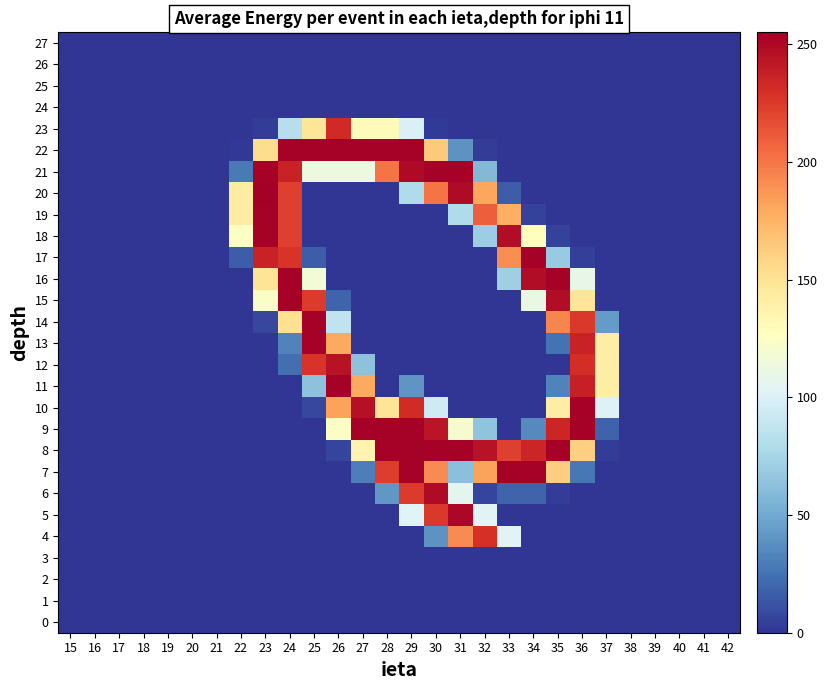

Reading left to right, what are all the values shown in this chart?

0: 15=0	16=0	17=0	18=0	19=0	20=0	21=0	22=0	23=0	24=0	25=0	26=0	27=0	28=0	29=0	30=0	31=0	32=0	33=0	34=0	35=0	36=0	37=0	38=0	39=0	40=0	41=0	42=0
1: 15=0	16=0	17=0	18=0	19=0	20=0	21=0	22=0	23=0	24=0	25=0	26=0	27=0	28=0	29=0	30=0	31=0	32=0	33=0	34=0	35=0	36=0	37=0	38=0	39=0	40=0	41=0	42=0
2: 15=0	16=0	17=0	18=0	19=0	20=0	21=0	22=0	23=0	24=0	25=0	26=0	27=0	28=0	29=0	30=0	31=0	32=0	33=0	34=0	35=0	36=0	37=0	38=0	39=0	40=0	41=0	42=0
3: 15=0	16=0	17=0	18=0	19=0	20=0	21=0	22=0	23=0	24=0	25=0	26=0	27=0	28=0	29=0	30=0	31=0	32=0	33=0	34=0	35=0	36=0	37=0	38=0	39=0	40=0	41=0	42=0
4: 15=0	16=0	17=0	18=0	19=0	20=0	21=0	22=0	23=0	24=0	25=0	26=0	27=0	28=0	29=0	30=39	31=192	32=230	33=103	34=0	35=0	36=0	37=0	38=0	39=0	40=0	41=0	42=0
5: 15=0	16=0	17=0	18=0	19=0	20=0	21=0	22=0	23=0	24=0	25=0	26=0	27=0	28=0	29=102	30=226	31=251	32=104	33=0	34=0	35=0	36=0	37=0	38=0	39=0	40=0	41=0	42=0
6: 15=0	16=0	17=0	18=0	19=0	20=0	21=0	22=0	23=0	24=0	25=0	26=0	27=0	28=41	29=225	30=249	31=106	32=6	33=19	34=19	35=3	36=0	37=0	38=0	39=0	40=0	41=0	42=0
7: 15=0	16=0	17=0	18=0	19=0	20=0	21=0	22=0	23=0	24=0	25=0	26=0	27=30	28=224	29=254	30=192	31=62	32=183	33=254	34=254	35=162	36=27	37=0	38=0	39=0	40=0	41=0	42=0
8: 15=0	16=0	17=0	18=0	19=0	20=0	21=0	22=0	23=0	24=0	25=0	26=6	27=136	28=254	29=254	30=254	31=254	32=245	33=223	34=235	35=254	36=161	37=3	38=0	39=0	40=0	41=0	42=0
9: 15=0	16=0	17=0	18=0	19=0	20=0	21=0	22=0	23=0	24=0	25=0	26=124	27=254	28=254	29=254	30=244	31=120	32=64	33=0	34=35	35=235	36=254	37=18	38=0	39=0	40=0	41=0	42=0
10: 15=0	16=0	17=0	18=0	19=0	20=0	21=0	22=0	23=0	24=0	25=7	26=183	27=246	28=149	29=232	30=94	31=0	32=0	33=0	34=0	35=142	36=254	37=101	38=0	39=0	40=0	41=0	42=0
11: 15=0	16=0	17=0	18=0	19=0	20=0	21=0	22=0	23=0	24=0	25=63	26=254	27=180	28=0	29=40	30=0	31=0	32=0	33=0	34=0	35=32	36=238	37=142	38=0	39=0	40=0	41=0	42=0
12: 15=0	16=0	17=0	18=0	19=0	20=0	21=0	22=0	23=0	24=23	25=228	26=245	27=63	28=0	29=0	30=0	31=0	32=0	33=0	34=0	35=0	36=231	37=142	38=0	39=0	40=0	41=0	42=0
13: 15=0	16=0	17=0	18=0	19=0	20=0	21=0	22=0	23=0	24=32	25=254	26=180	27=0	28=0	29=0	30=0	31=0	32=0	33=0	34=0	35=25	36=237	37=142	38=0	39=0	40=0	41=0	42=0
14: 15=0	16=0	17=0	18=0	19=0	20=0	21=0	22=0	23=7	24=152	25=254	26=87	27=0	28=0	29=0	30=0	31=0	32=0	33=0	34=0	35=194	36=226	37=43	38=0	39=0	40=0	41=0	42=0
15: 15=0	16=0	17=0	18=0	19=0	20=0	21=0	22=0	23=124	24=254	25=225	26=19	27=0	28=0	29=0	30=0	31=0	32=0	33=0	34=111	35=248	36=148	37=0	38=0	39=0	40=0	41=0	42=0
16: 15=0	16=0	17=0	18=0	19=0	20=0	21=0	22=0	23=149	24=254	25=117	26=0	27=0	28=0	29=0	30=0	31=0	32=0	33=71	34=248	35=254	36=109	37=0	38=0	39=0	40=0	41=0	42=0
17: 15=0	16=0	17=0	18=0	19=0	20=0	21=0	22=16	23=237	24=228	25=16	26=0	27=0	28=0	29=0	30=0	31=0	32=0	33=191	34=254	35=68	36=4	37=0	38=0	39=0	40=0	41=0	42=0
18: 15=0	16=0	17=0	18=0	19=0	20=0	21=0	22=126	23=254	24=223	25=0	26=0	27=0	28=0	29=0	30=0	31=0	32=70	33=248	34=128	35=5	36=0	37=0	38=0	39=0	40=0	41=0	42=0
19: 15=0	16=0	17=0	18=0	19=0	20=0	21=0	22=143	23=254	24=223	25=0	26=0	27=0	28=0	29=0	30=0	31=79	32=210	33=177	34=5	35=0	36=0	37=0	38=0	39=0	40=0	41=0	42=0
20: 15=0	16=0	17=0	18=0	19=0	20=0	21=0	22=143	23=255	24=223	25=0	26=0	27=0	28=0	29=79	30=201	31=249	32=181	33=16	34=0	35=0	36=0	37=0	38=0	39=0	40=0	41=0	42=0
21: 15=0	16=0	17=0	18=0	19=0	20=0	21=0	22=28	23=254	24=237	25=113	26=113	27=113	28=201	29=250	30=254	31=254	32=58	33=0	34=0	35=0	36=0	37=0	38=0	39=0	40=0	41=0	42=0
22: 15=0	16=0	17=0	18=0	19=0	20=0	21=0	22=1	23=154	24=254	25=254	26=254	27=254	28=254	29=254	30=164	31=39	32=3	33=0	34=0	35=0	36=0	37=0	38=0	39=0	40=0	41=0	42=0
23: 15=0	16=0	17=0	18=0	19=0	20=0	21=0	22=0	23=3	24=82	25=148	26=233	27=130	28=130	29=100	30=2	31=0	32=0	33=0	34=0	35=0	36=0	37=0	38=0	39=0	40=0	41=0	42=0
24: 15=0	16=0	17=0	18=0	19=0	20=0	21=0	22=0	23=0	24=0	25=0	26=0	27=0	28=0	29=0	30=0	31=0	32=0	33=0	34=0	35=0	36=0	37=0	38=0	39=0	40=0	41=0	42=0
25: 15=0	16=0	17=0	18=0	19=0	20=0	21=0	22=0	23=0	24=0	25=0	26=0	27=0	28=0	29=0	30=0	31=0	32=0	33=0	34=0	35=0	36=0	37=0	38=0	39=0	40=0	41=0	42=0
26: 15=0	16=0	17=0	18=0	19=0	20=0	21=0	22=0	23=0	24=0	25=0	26=0	27=0	28=0	29=0	30=0	31=0	32=0	33=0	34=0	35=0	36=0	37=0	38=0	39=0	40=0	41=0	42=0
27: 15=0	16=0	17=0	18=0	19=0	20=0	21=0	22=0	23=0	24=0	25=0	26=0	27=0	28=0	29=0	30=0	31=0	32=0	33=0	34=0	35=0	36=0	37=0	38=0	39=0	40=0	41=0	42=0